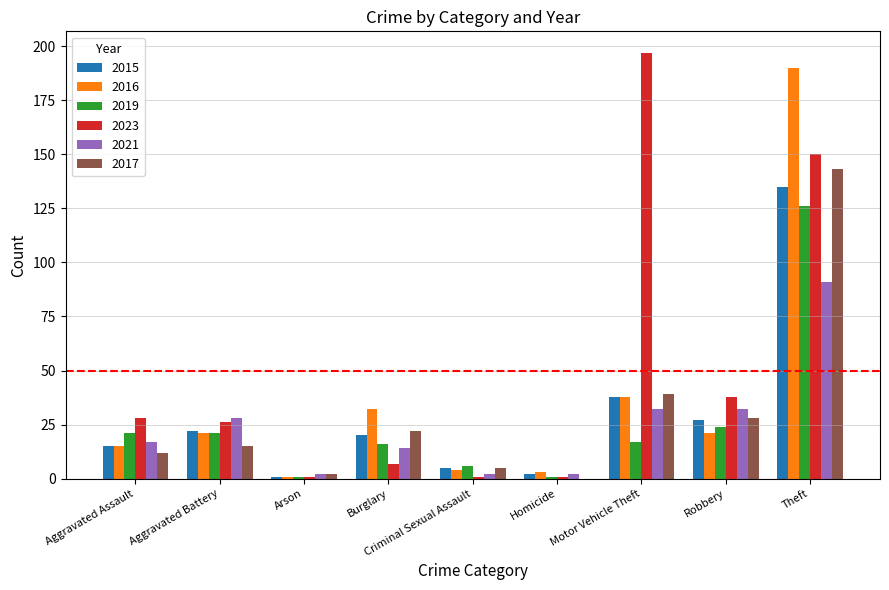

What is the total value across all series at Aggravated Battery?

133